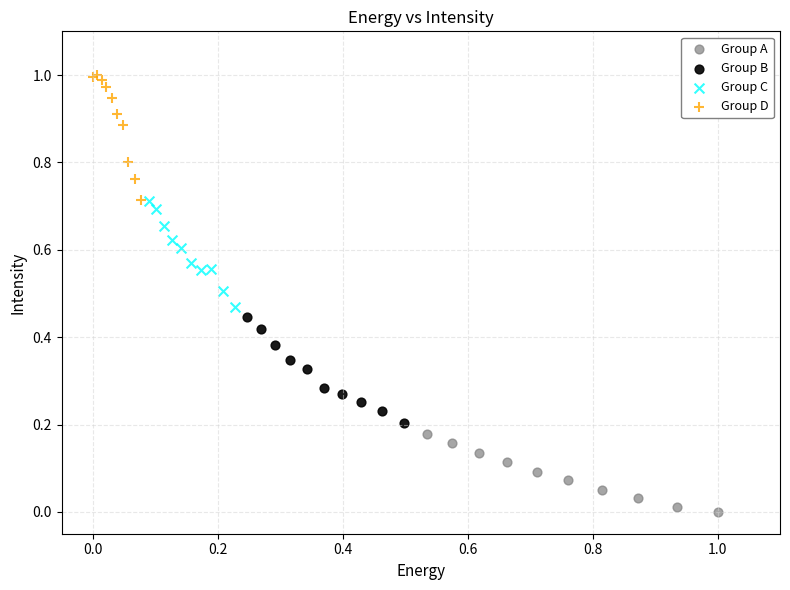

Which series has the largest Y range (max minus min)?

Group D